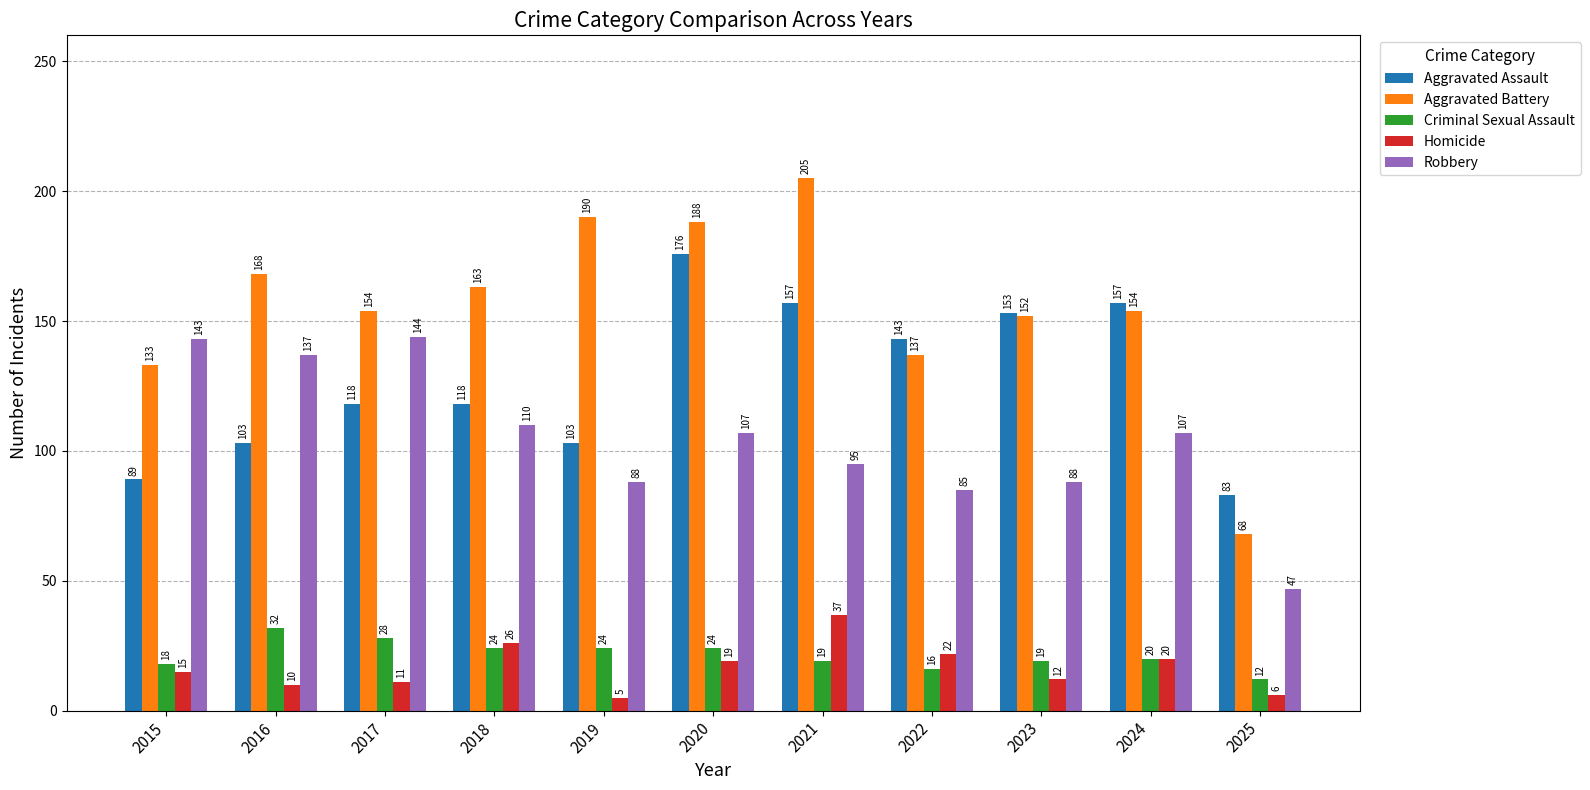

What is the sum of the Robbery values at 2023 and 2025?

135